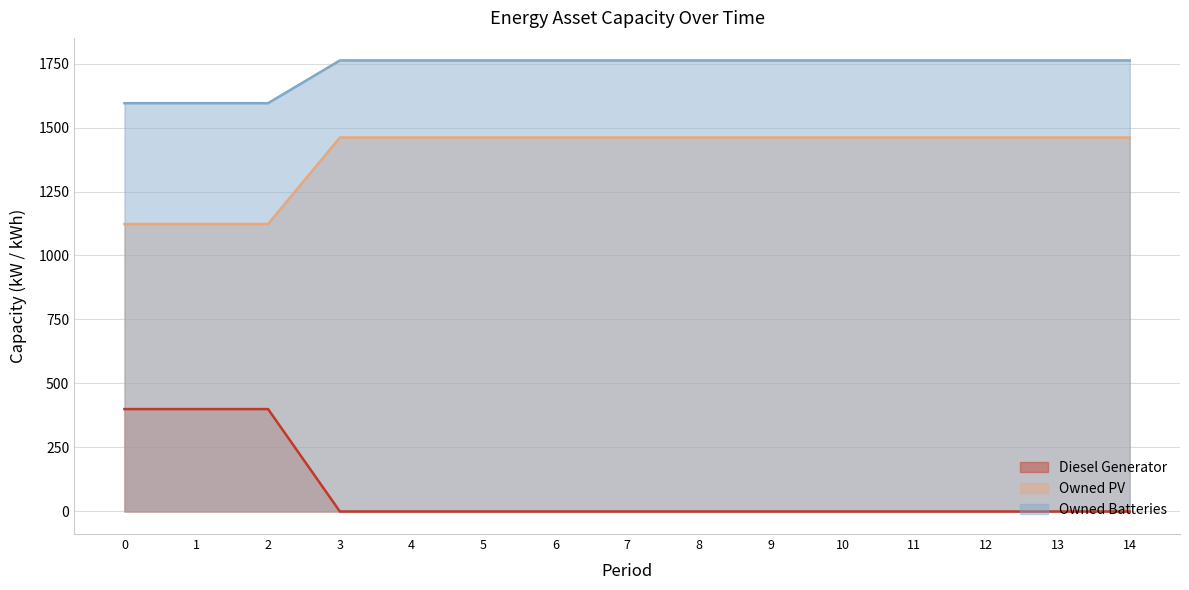

How many lines are shown in the chart?

3